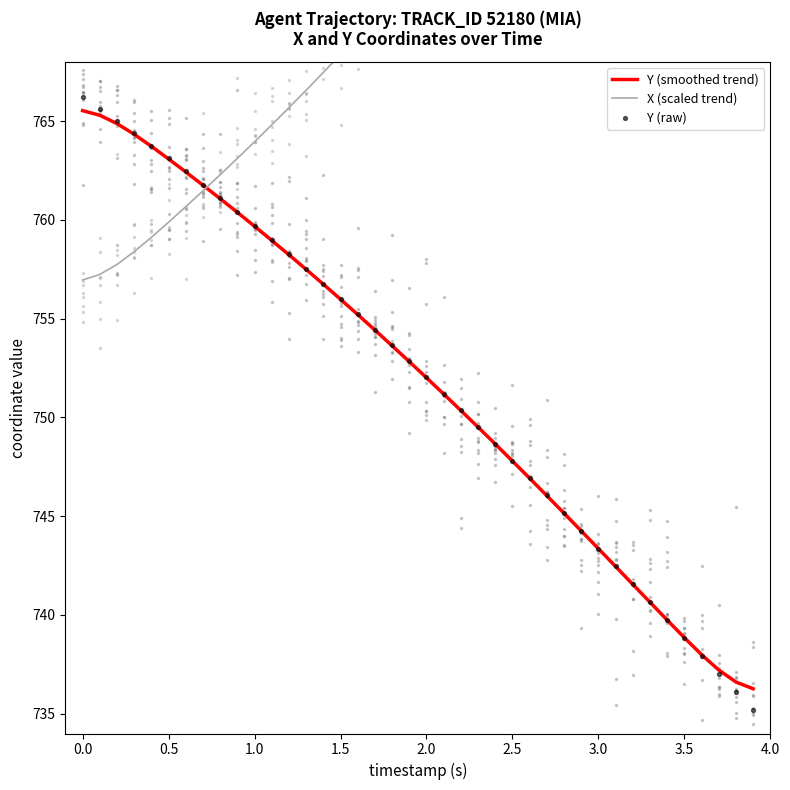

Which series has the widest spread of Y values?

X (scaled trend)